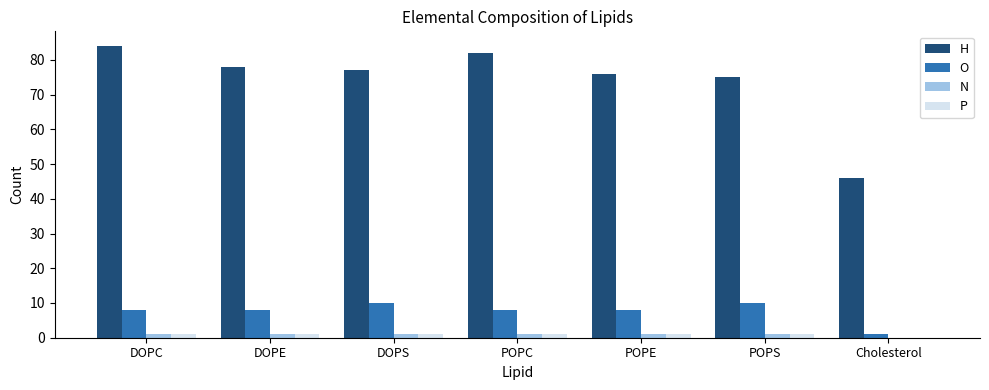

Which series has the widest spread of values?

H